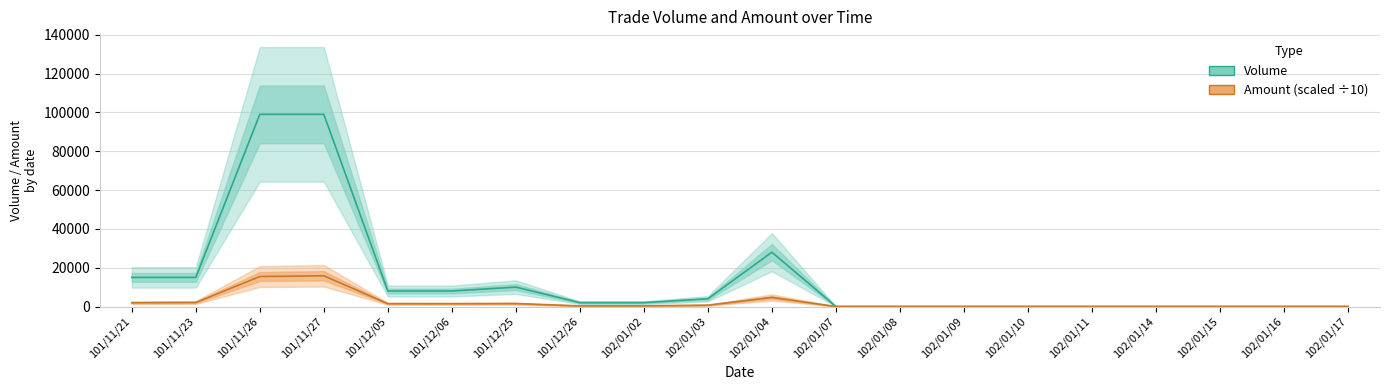

Rank the series by their average value, from lowest to highest.

Amount (scaled), Volume